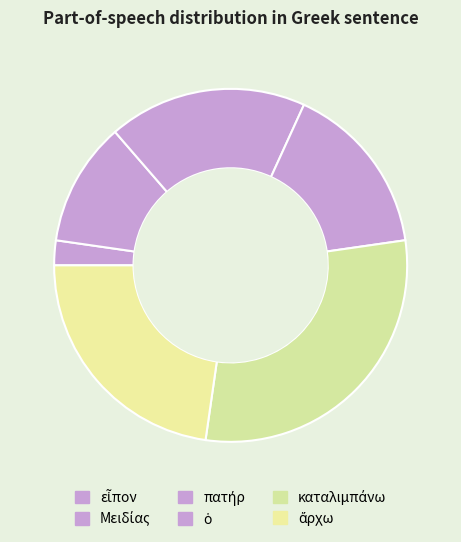

How many slices are in this pie chart?

6